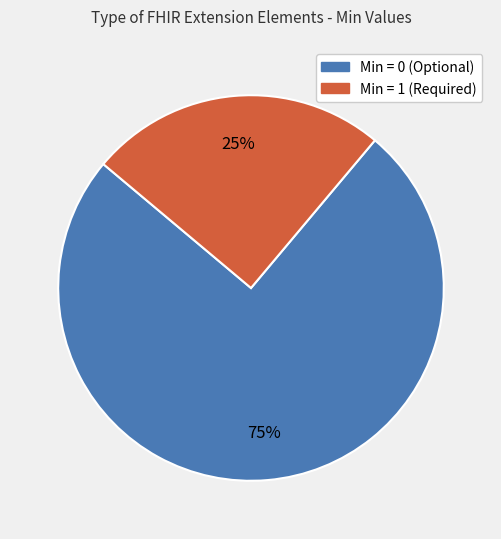

To the nearest percent, what is the average slice percentage?

50%